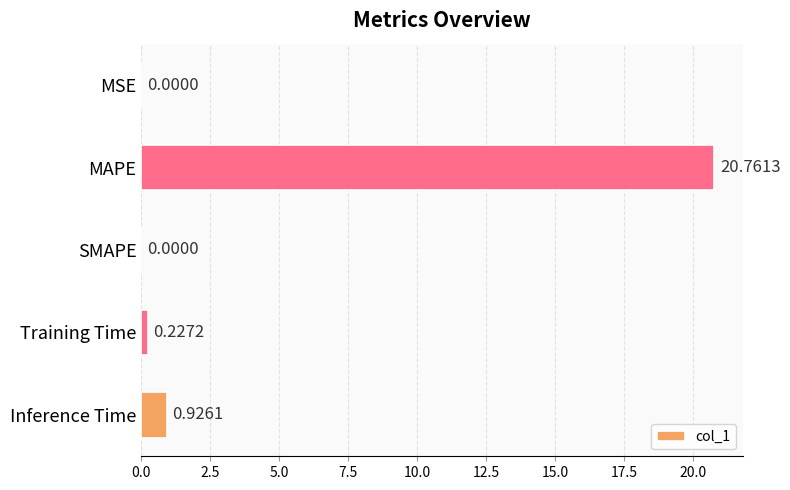

At which label is the value closest to 10?

Inference Time